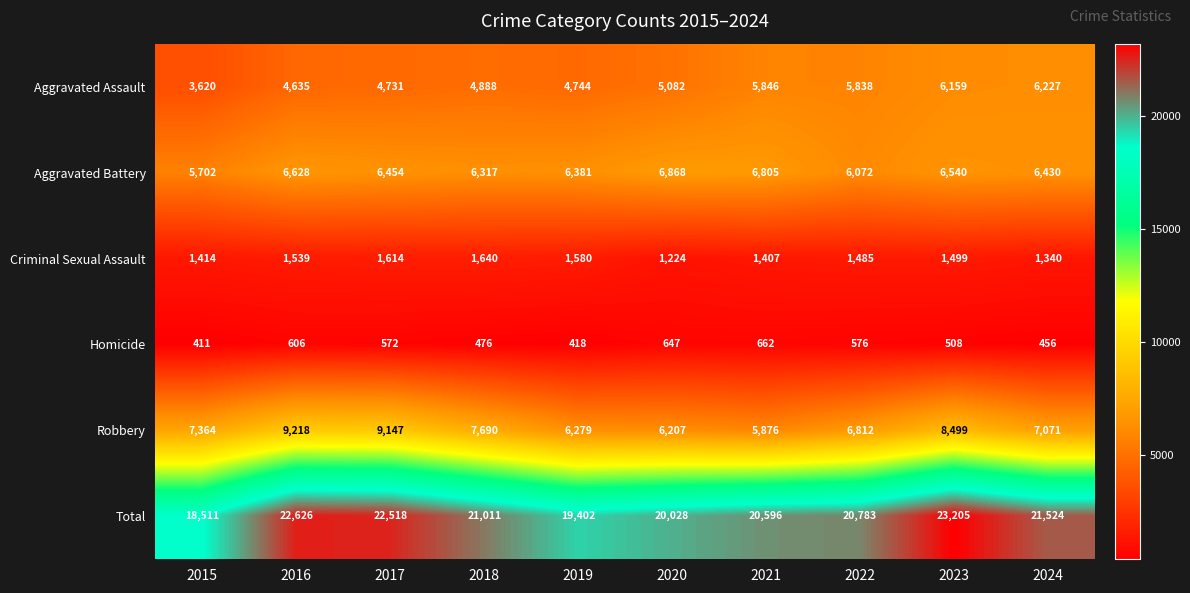

Rank the series at 2020 from highest to lowest value.

Total, Aggravated Battery, Robbery, Aggravated Assault, Criminal Sexual Assault, Homicide